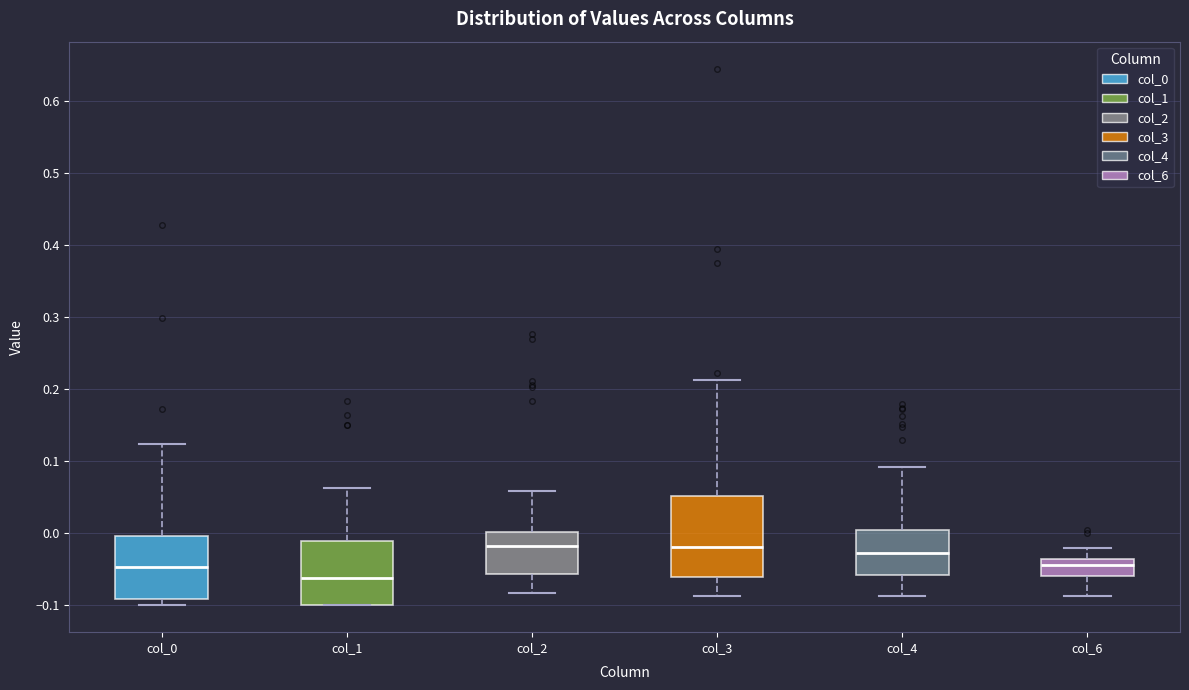

Which box is the tallest, from its lower edge to its upper edge?

col_3